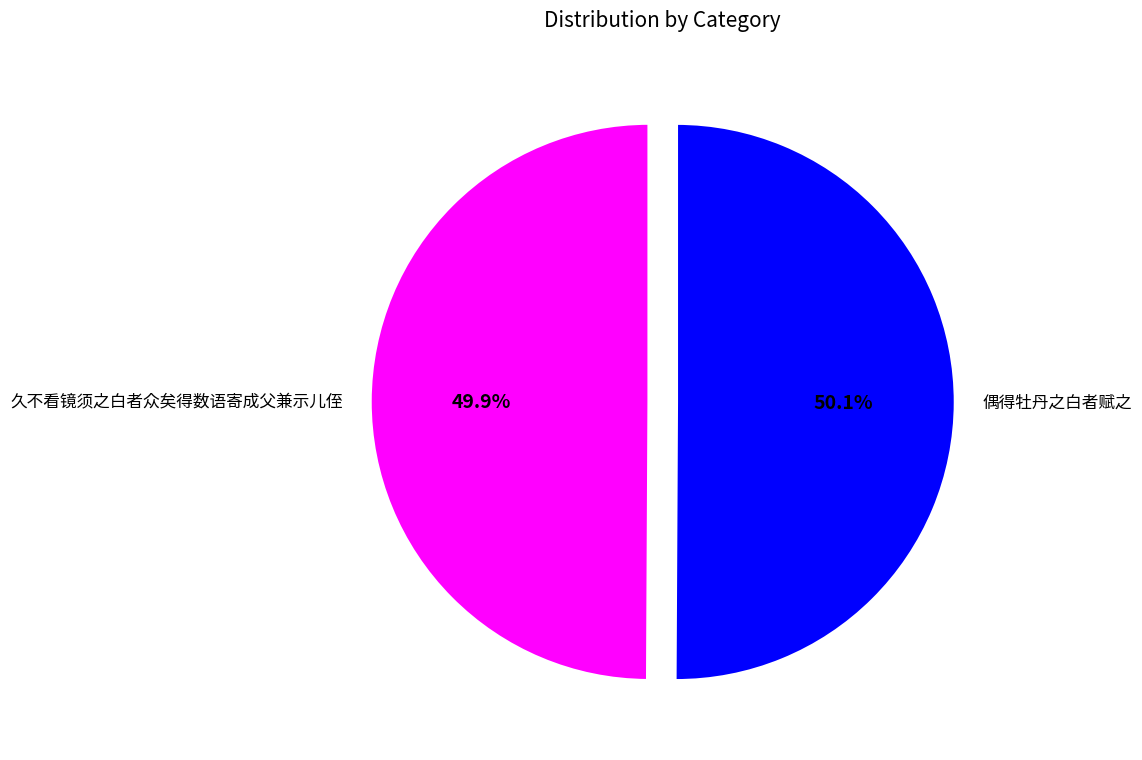

How many segments does this pie chart have?

2